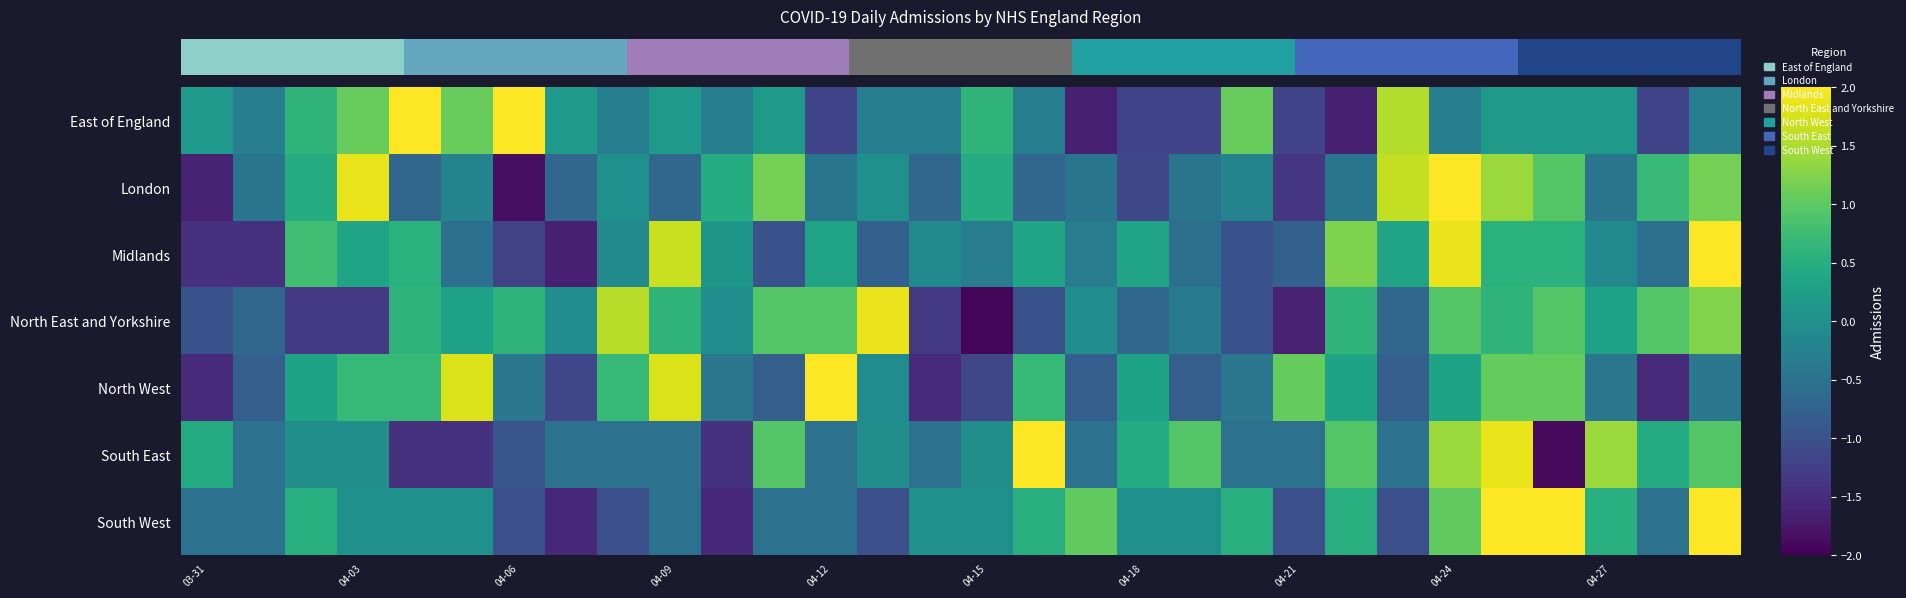

How many values in the North East and Yorkshire series exceed 0?

15